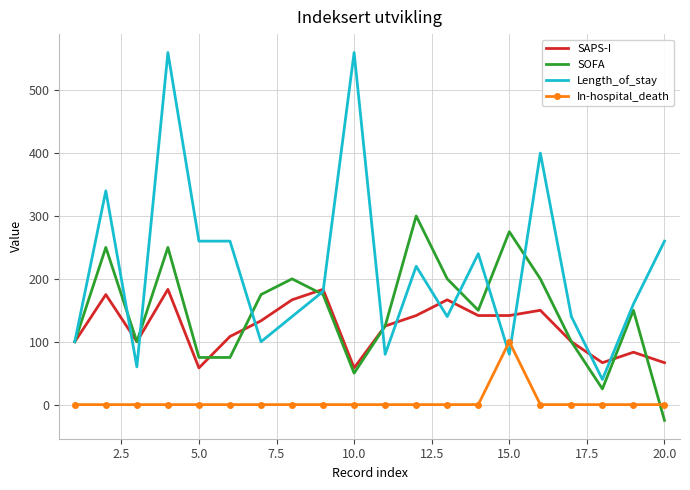

Which series has the largest total across all categories?

Length_of_stay